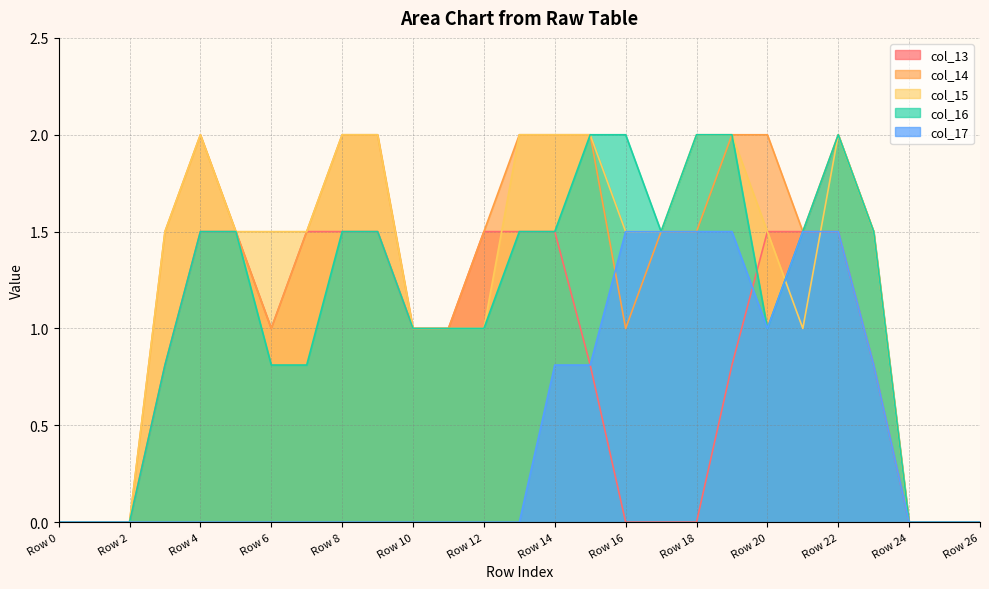

Which has a higher value, Row 10 or Row 25?

Row 10